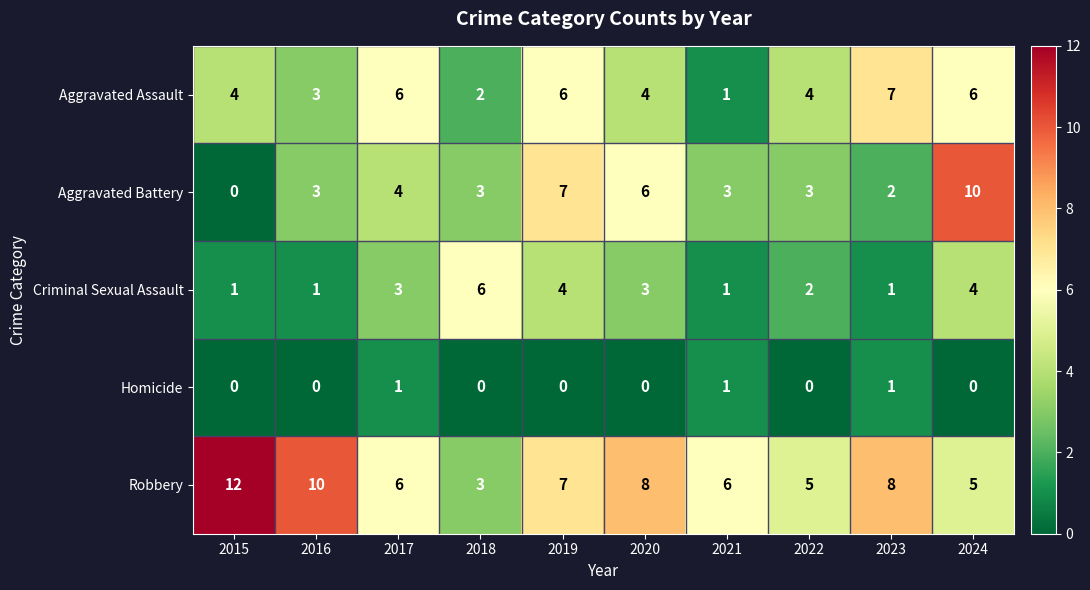

At which category is the sum across all series the highest?

2024